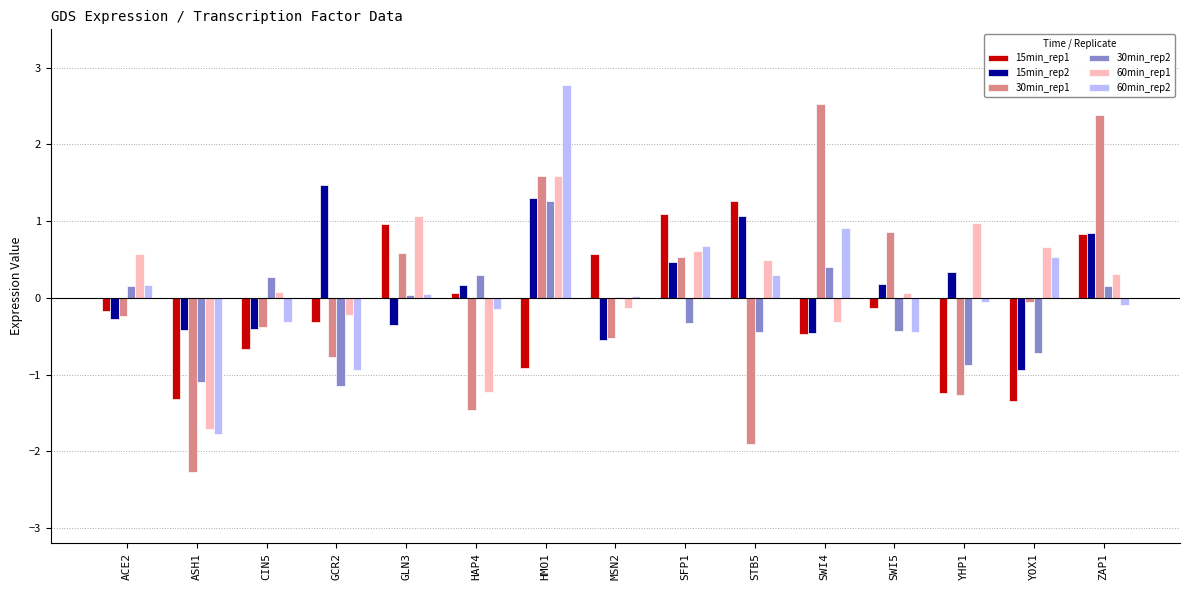

How many categories are shown in the chart?

15